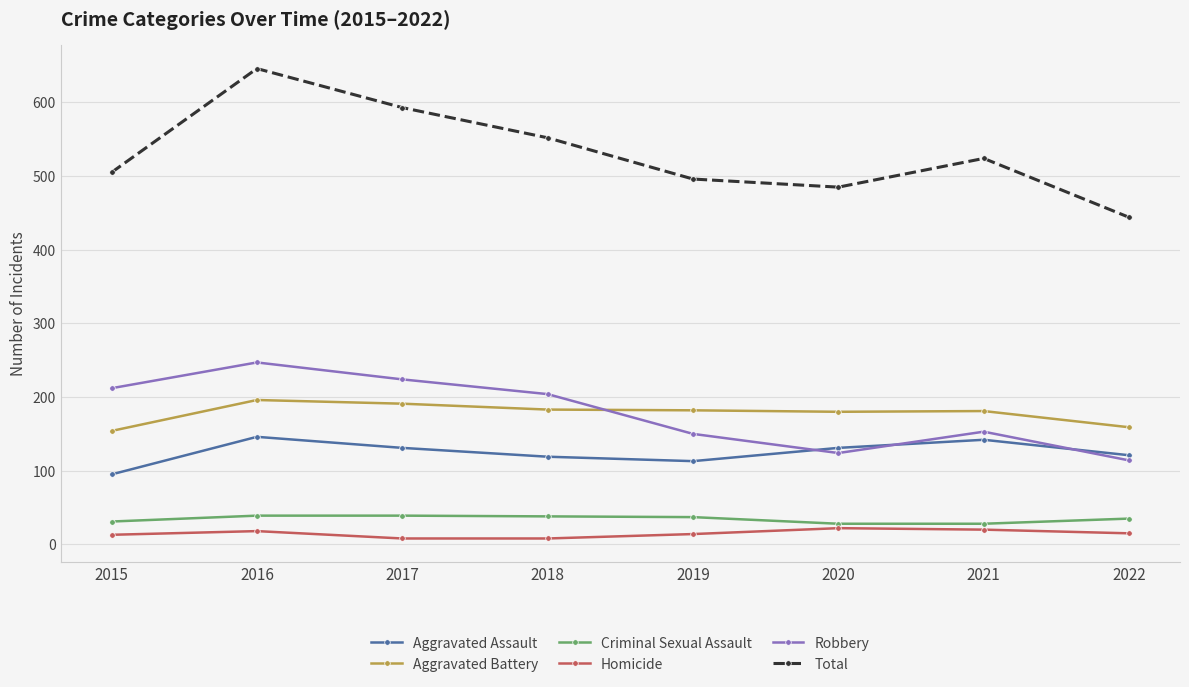

True or false: Homicide and Total intersect in this chart.

False